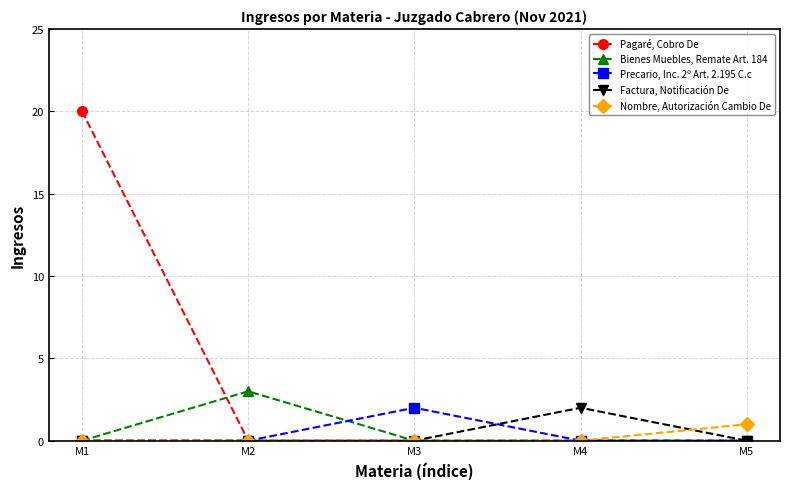

What is the difference between the Factura, Notificación De values at M4 and M2?

2